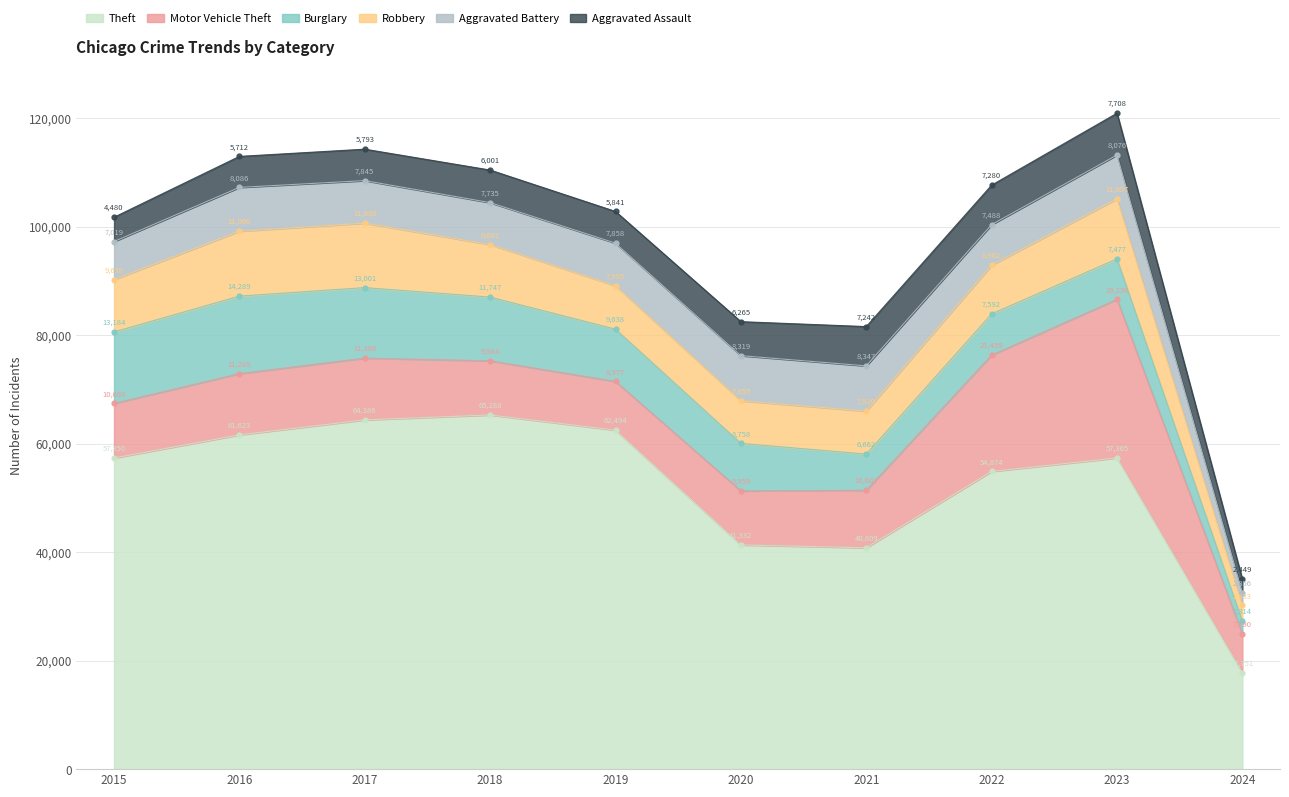

Rank the series by their maximum value, from lowest to highest.

Aggravated Assault, Aggravated Battery, Robbery, Burglary, Motor Vehicle Theft, Theft